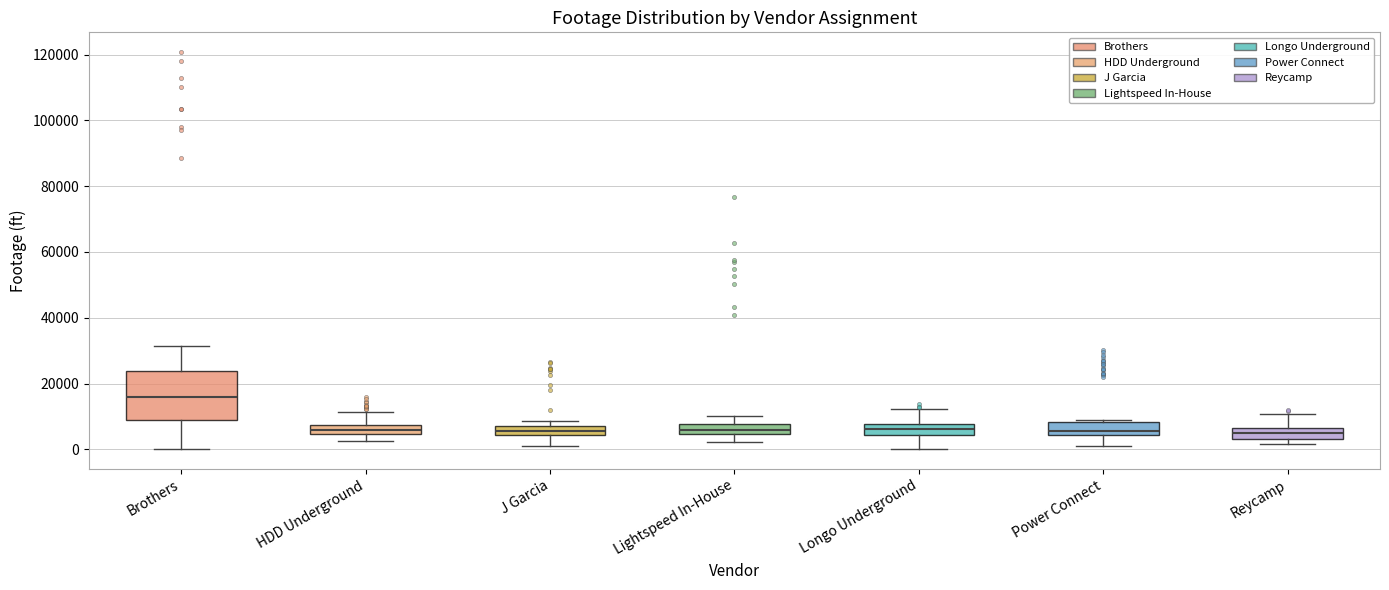

Which box's median line is the highest?

Brothers